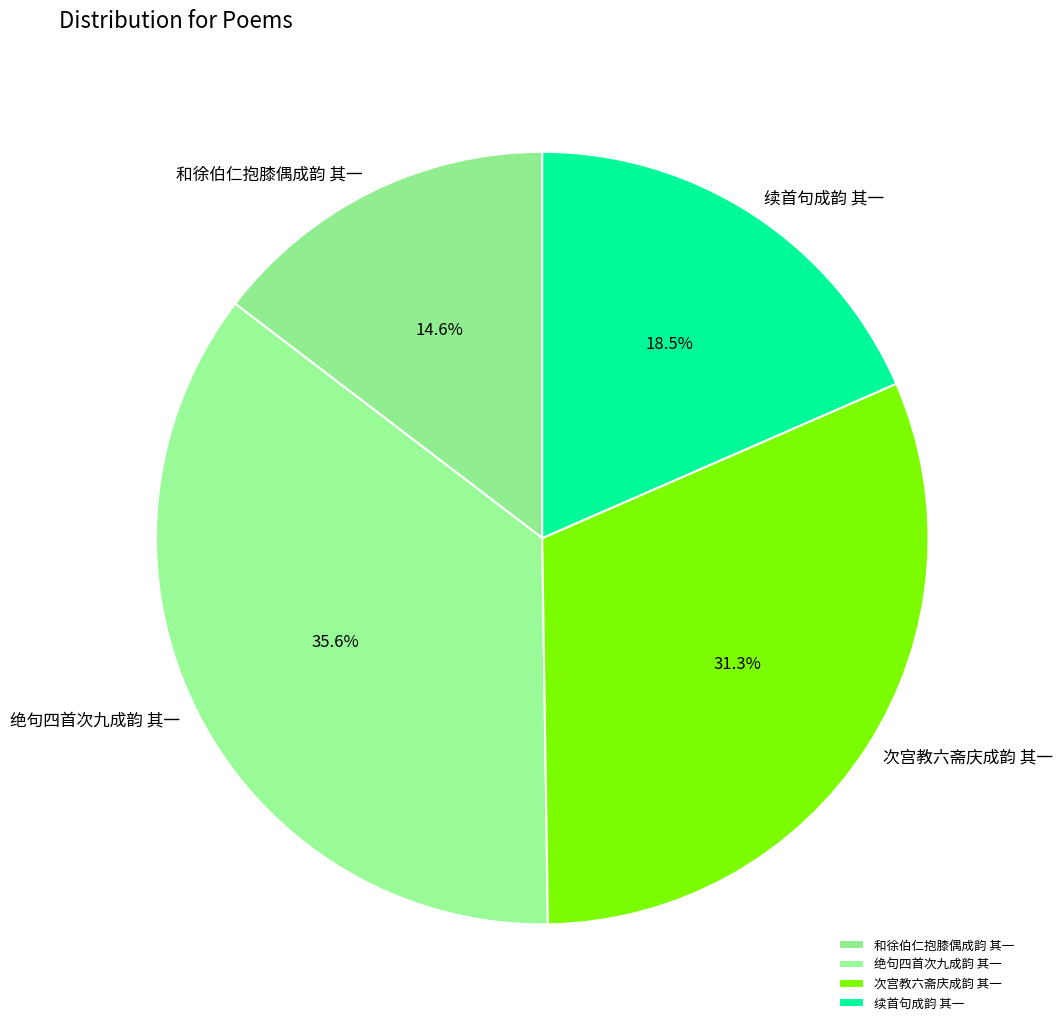

Does 绝句四首次九成韵 其一 represent more than half of the total?

No